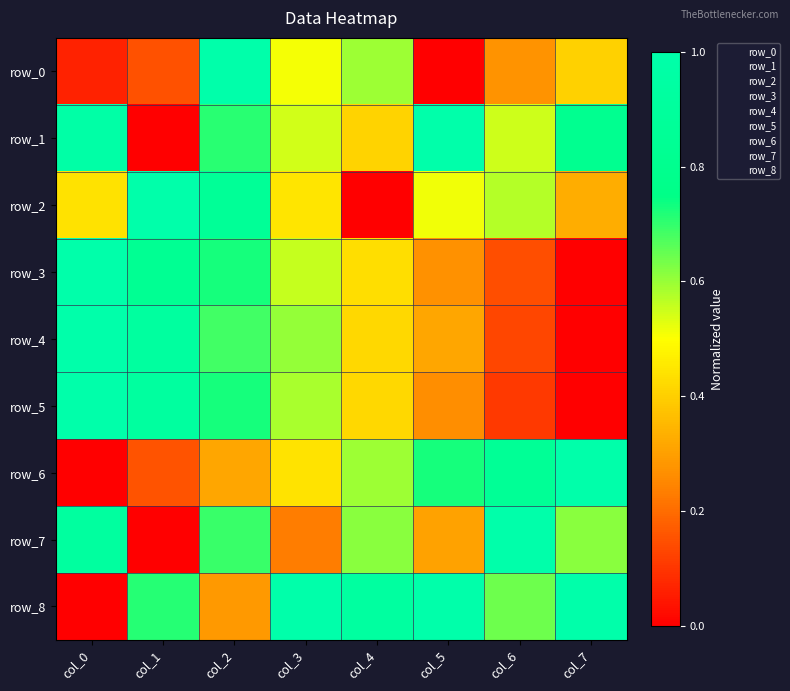

True or false: row_0 has a value of -0.7 at col_5.

False